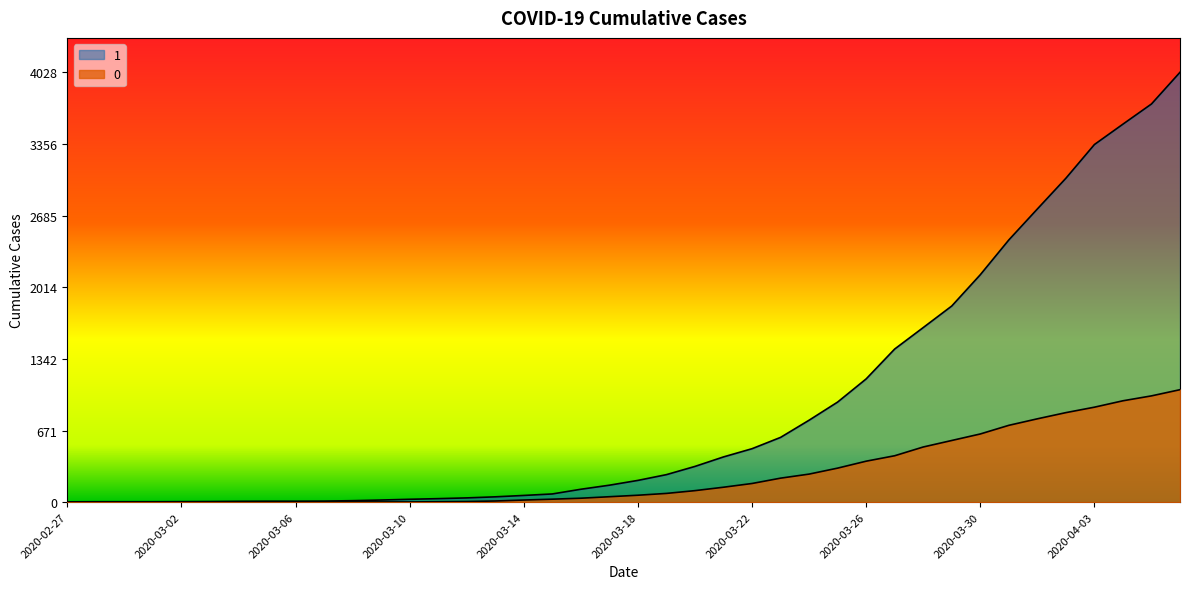

What is the greatest value displayed?

4028